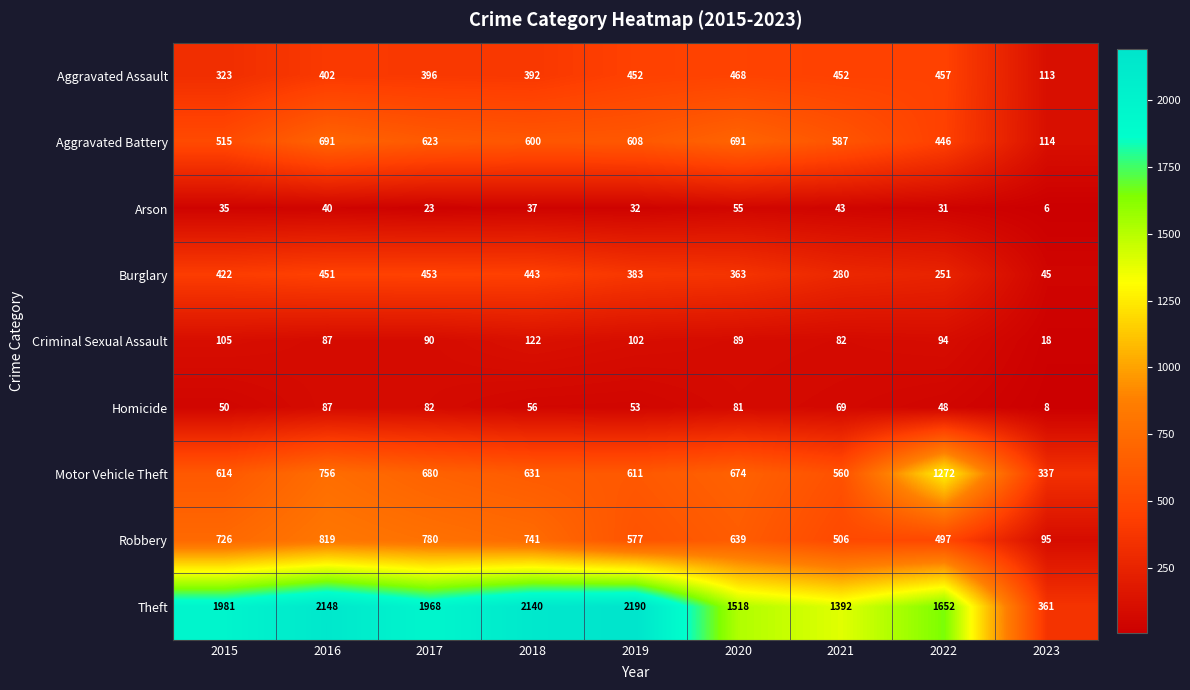

What value does the Robbery series have at 2018, to the nearest 50?

750